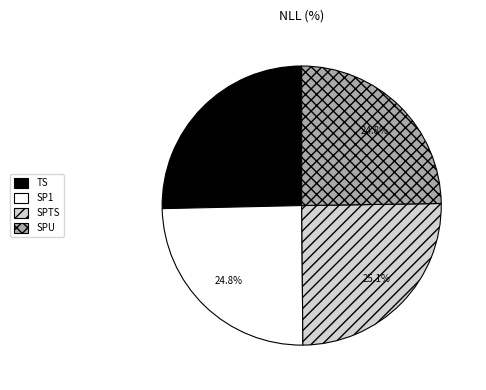

Approximately how many times larger is the value at SP1 compared to SPU?

1.0